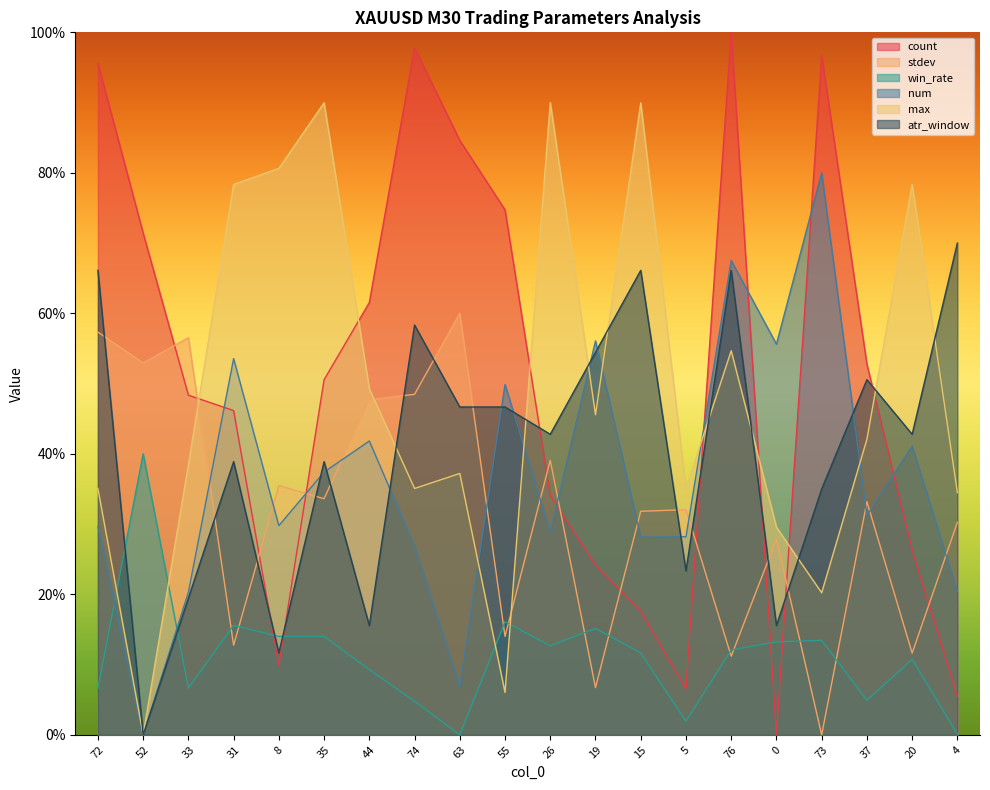

List the series in order of their peak value, highest first.

count, max, num, atr_window, stdev, win_rate